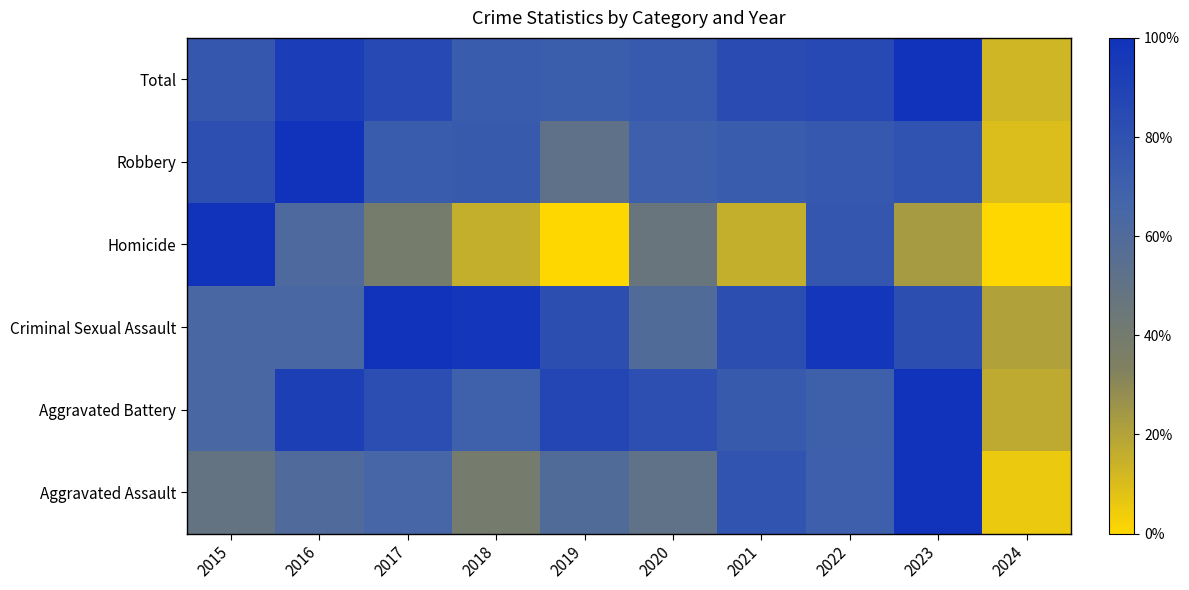

At how many categories does at least one series exceed 0?

10